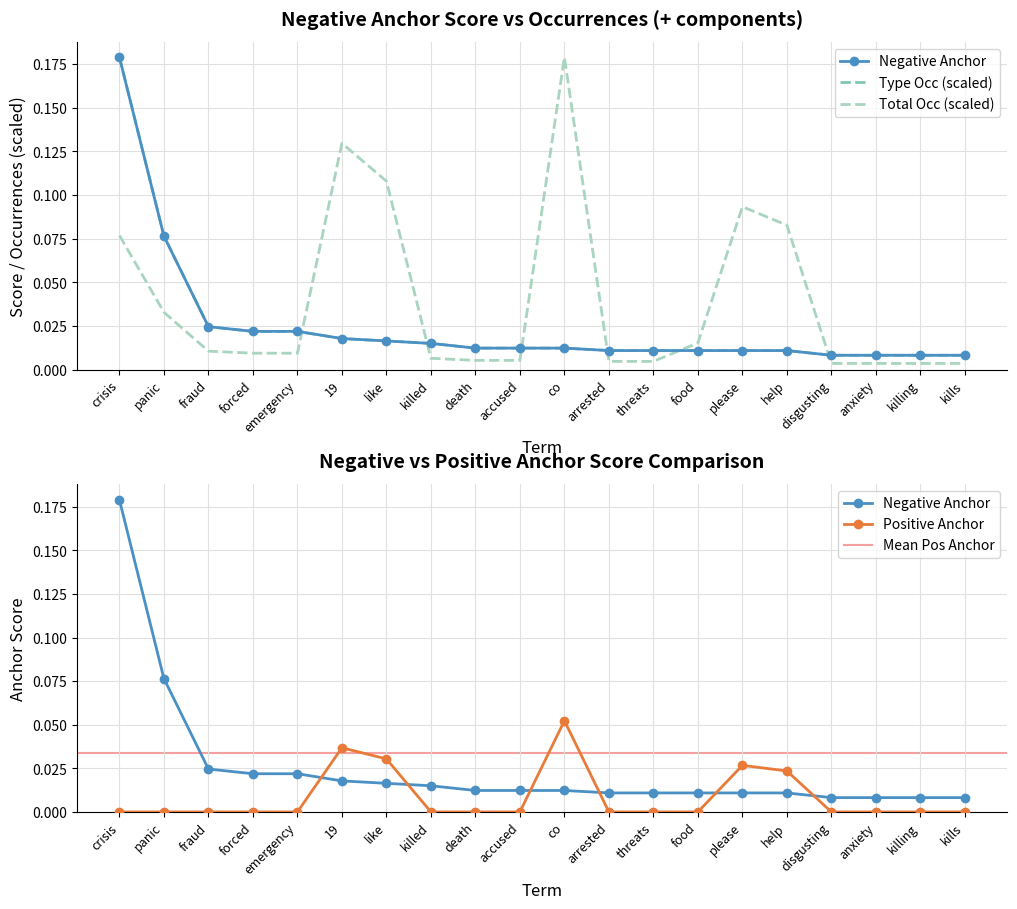

At anxiety, list the series in order from smallest to largest.

positive_anchor, negative_total_occ, negative_type_occ, negative_anchor